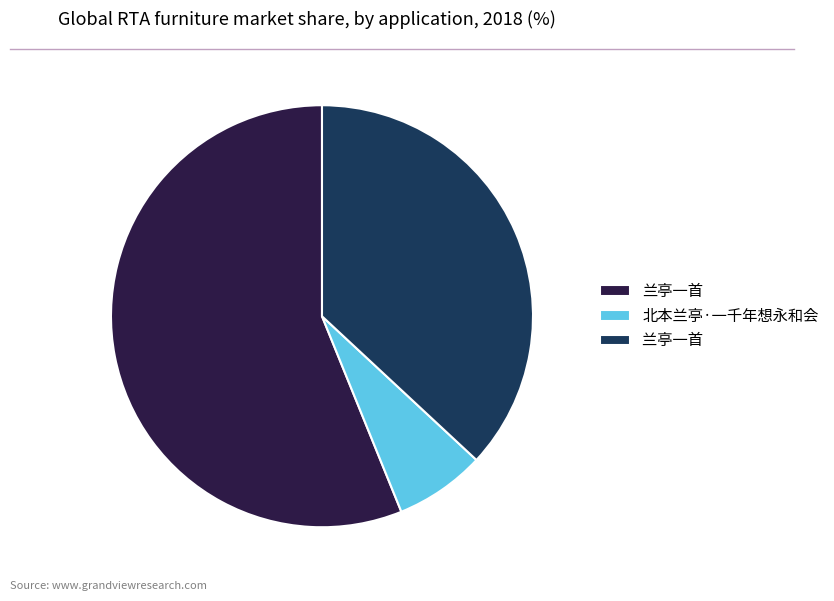

Is there a majority slice in this chart?

Yes